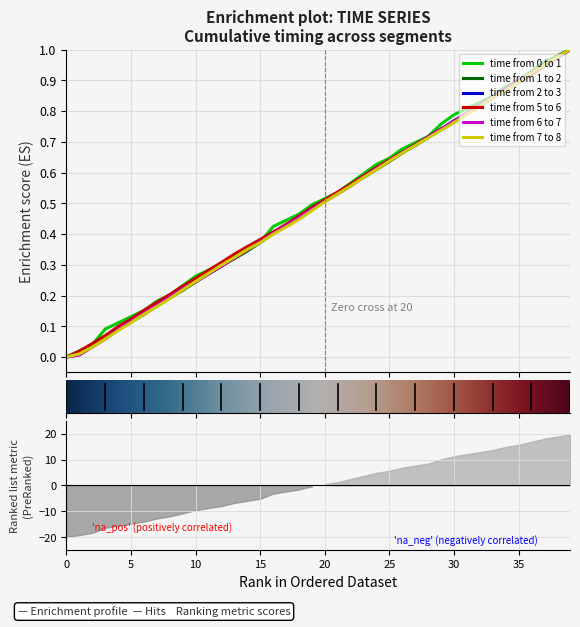

Is it true that time from 1 to 2 equals 0.1 at 3?

False